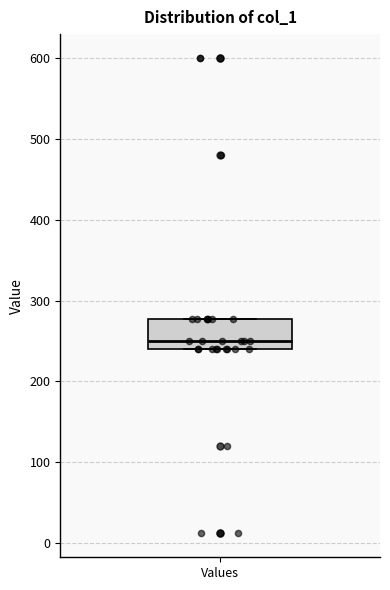

Read this box plot against the y-axis: the position of the median line, the range covered by the box, and the ends of both whiskers. The values are not printed on the chart, so give them approximately, as read against the axis.

median 250, box 240 to 280, whiskers 240 to 280